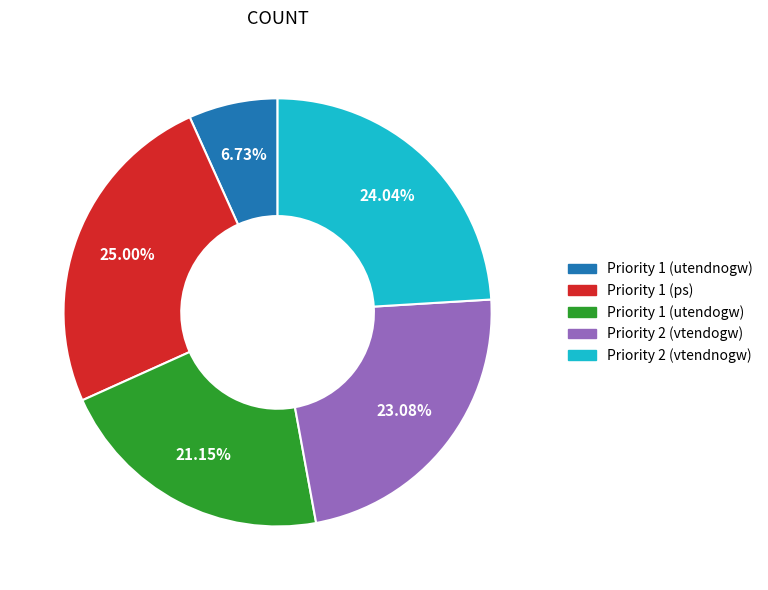

Does Priority 1 (utendnogw) account for over 50% of the chart?

No